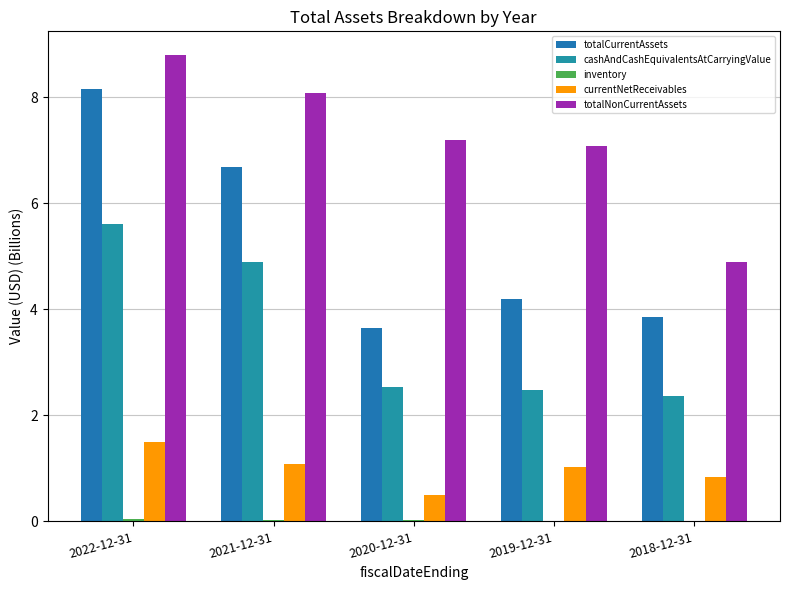

List the labels in order of totalNonCurrentAssets value, largest first.

2022-12-31, 2021-12-31, 2020-12-31, 2019-12-31, 2018-12-31